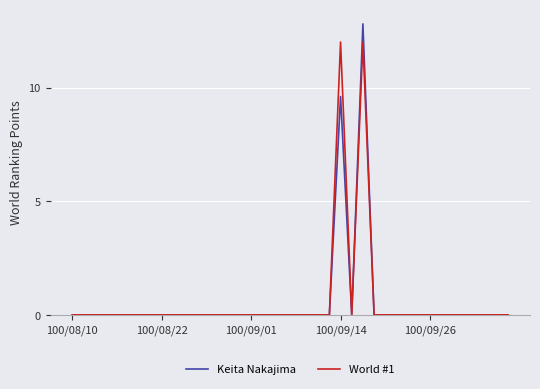

How many series are shown in this chart?

2